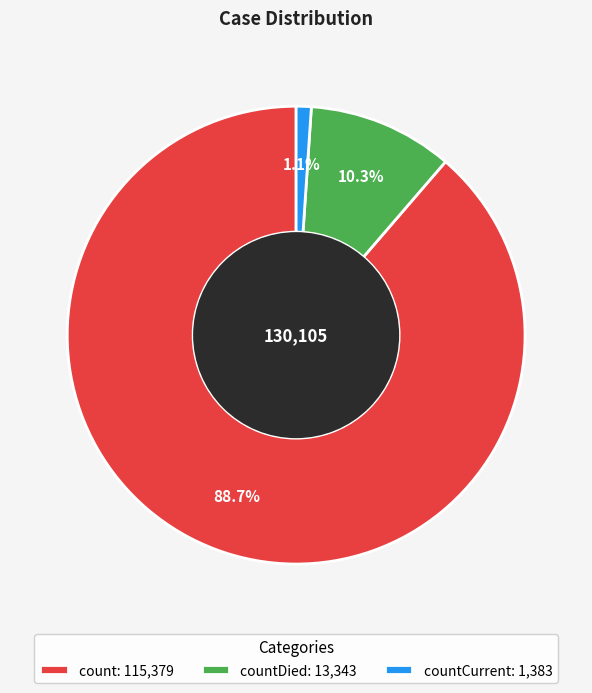

Does any single category account for the majority?

Yes